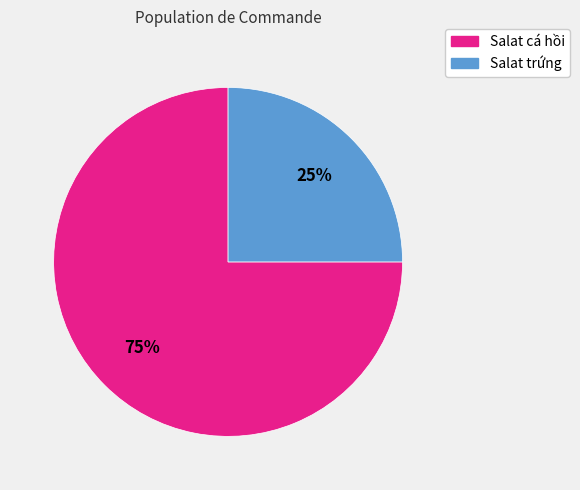

Is the sum of Salat cá hồi and Salat trứng greater than half?

Yes